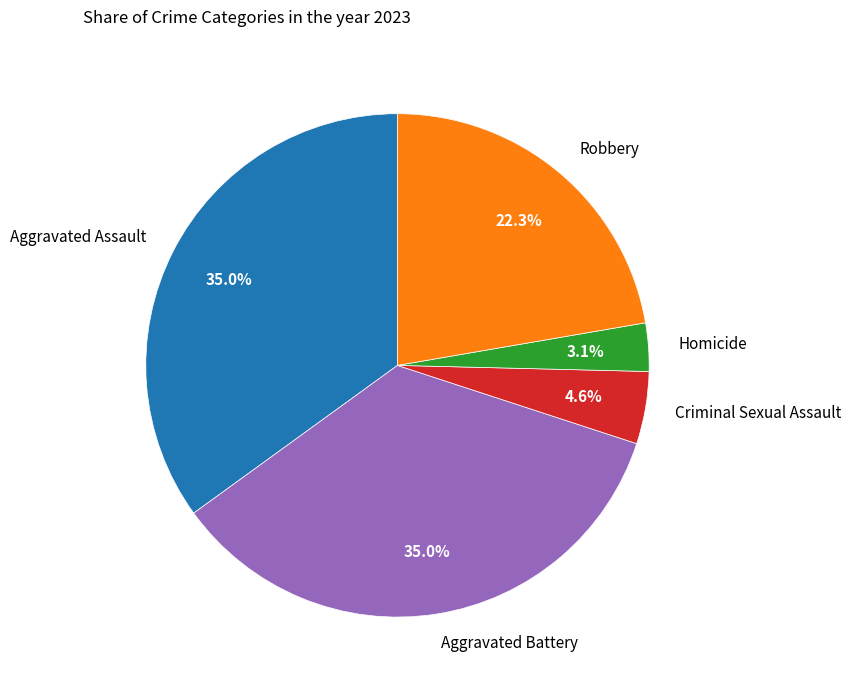

True or false: Homicide accounts for 3% of the total.

True